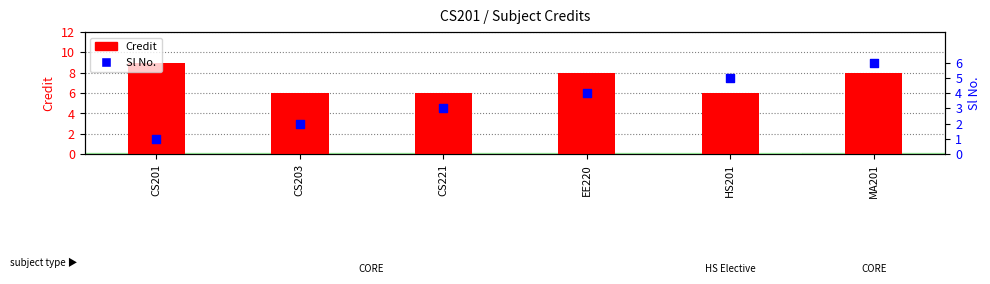

What are all the series names shown in the legend?

Credit, Sl No.